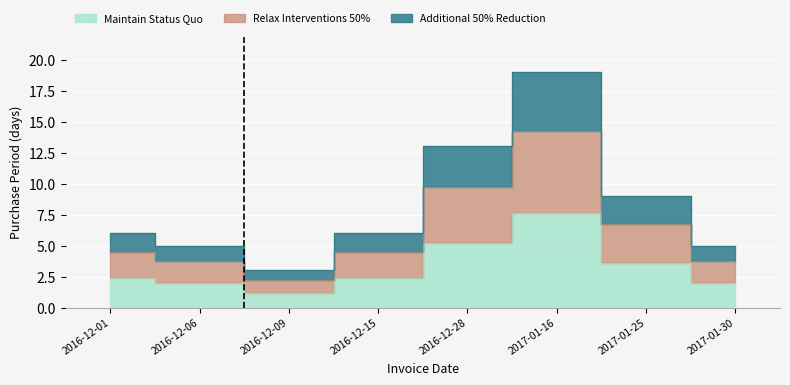

The value at 2016-12-01 is 0.5. True or false?

False